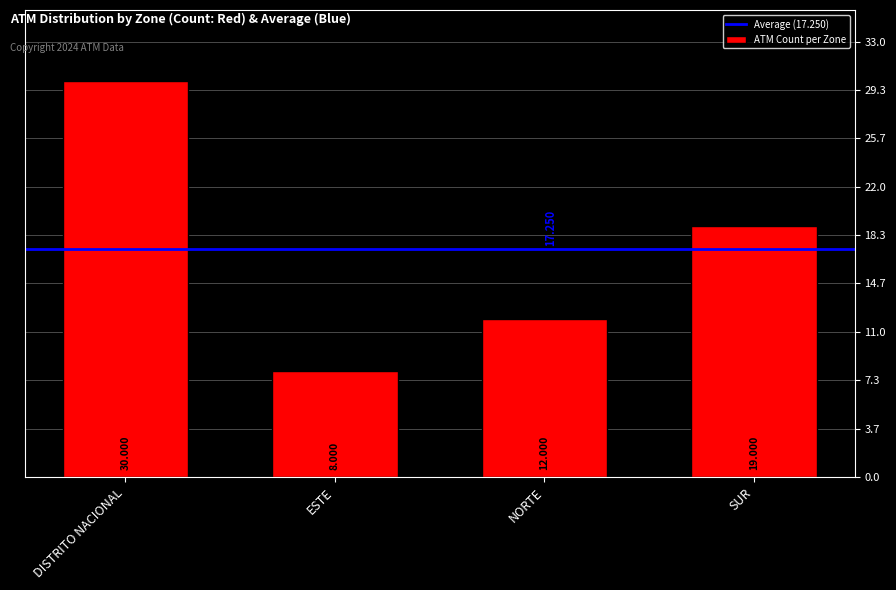

What is the maximum value shown in the chart?

30